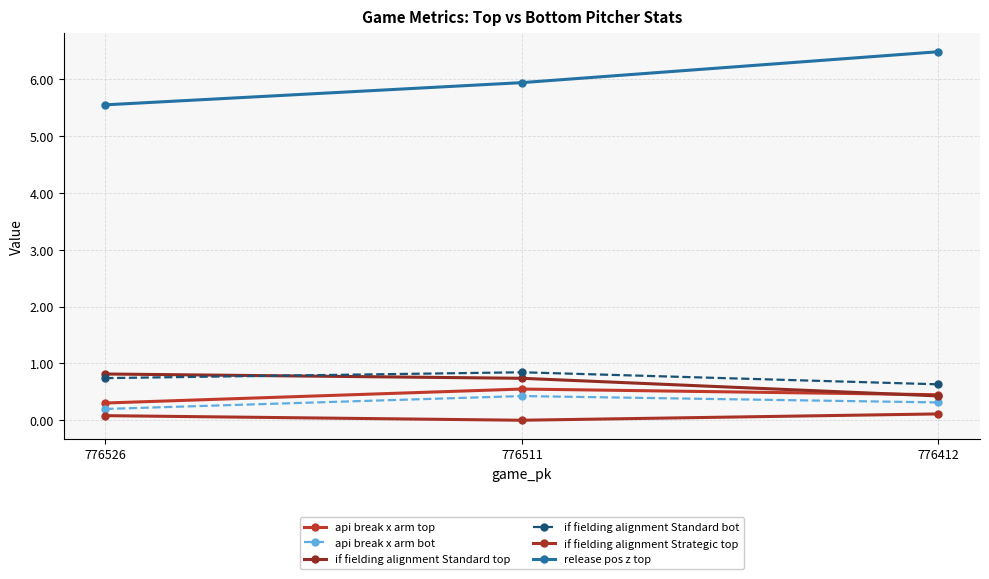

Rank the series by their maximum value, from lowest to highest.

if fielding alignment Strategic top, api break x arm bot, api break x arm top, if fielding alignment Standard top, if fielding alignment Standard bot, release pos z top